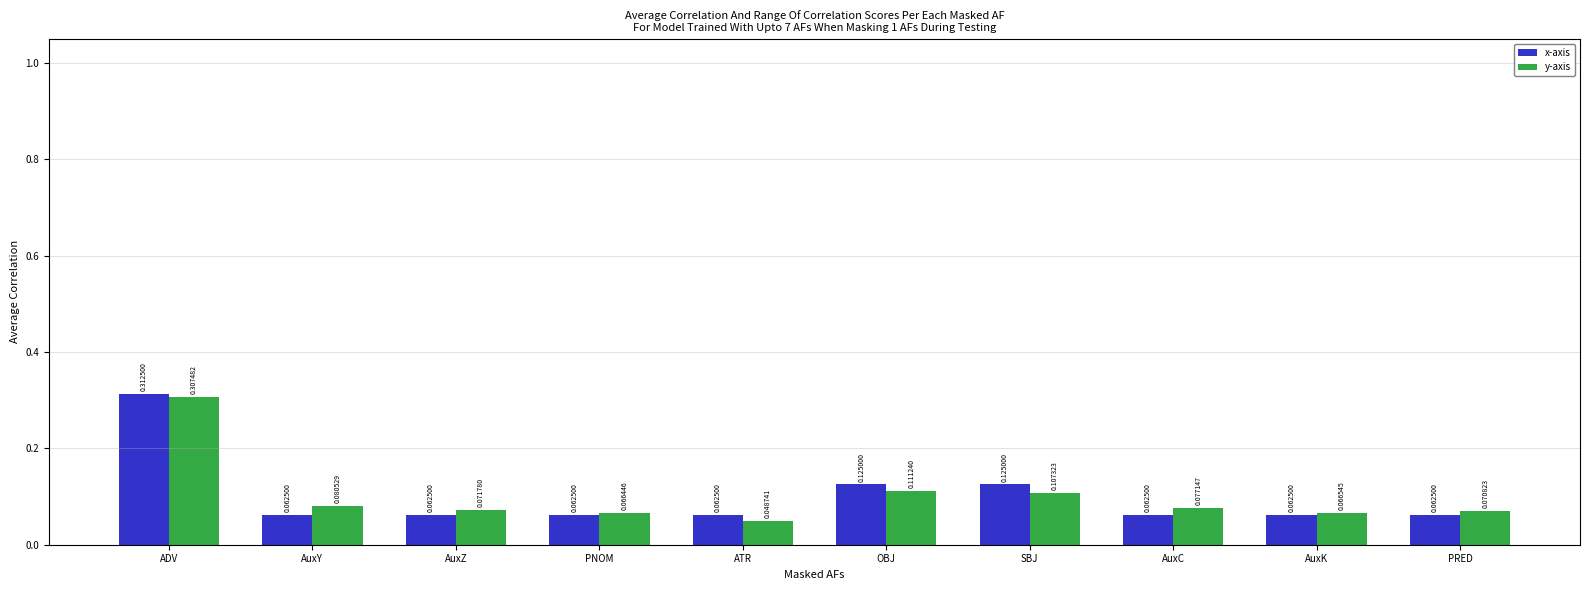

At how many categories does at least one series exceed 0?

10